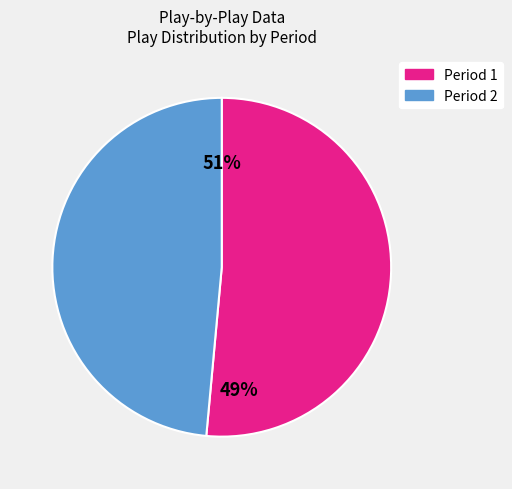

Which category has the biggest portion of the pie?

Period 1